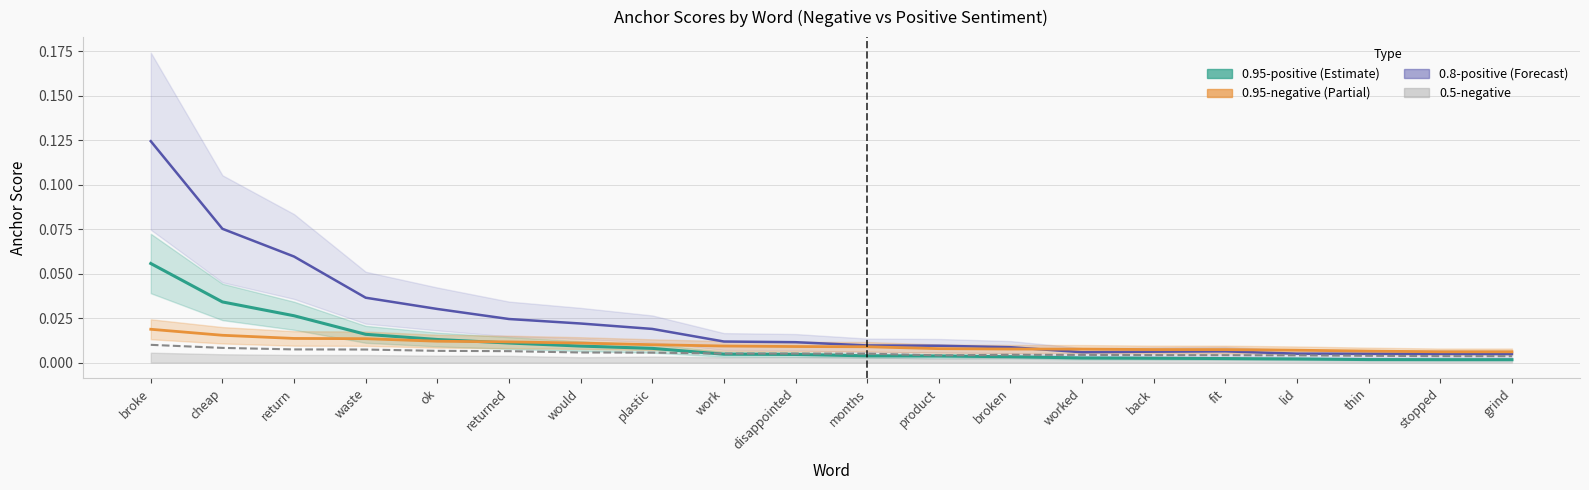

True or false: 0.8-negative and 0.95-negative intersect in this chart.

False